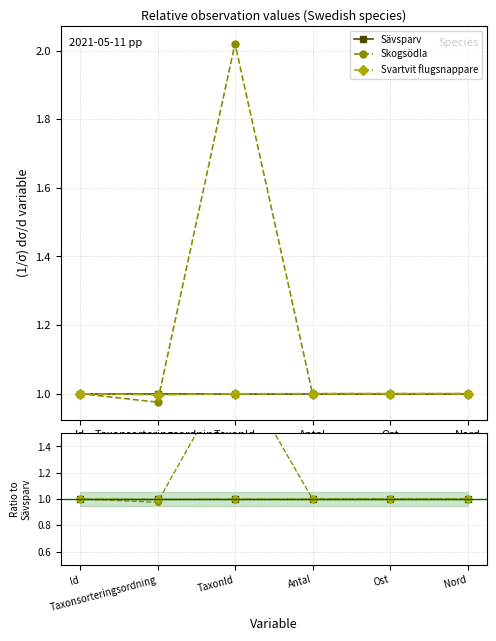

What is the value of the Sävsparv point at the 3rd from the left?

1.0